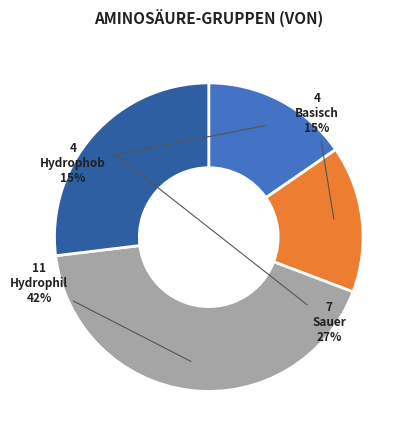

True or false: Hydrophob accounts for 7% of the total.

False